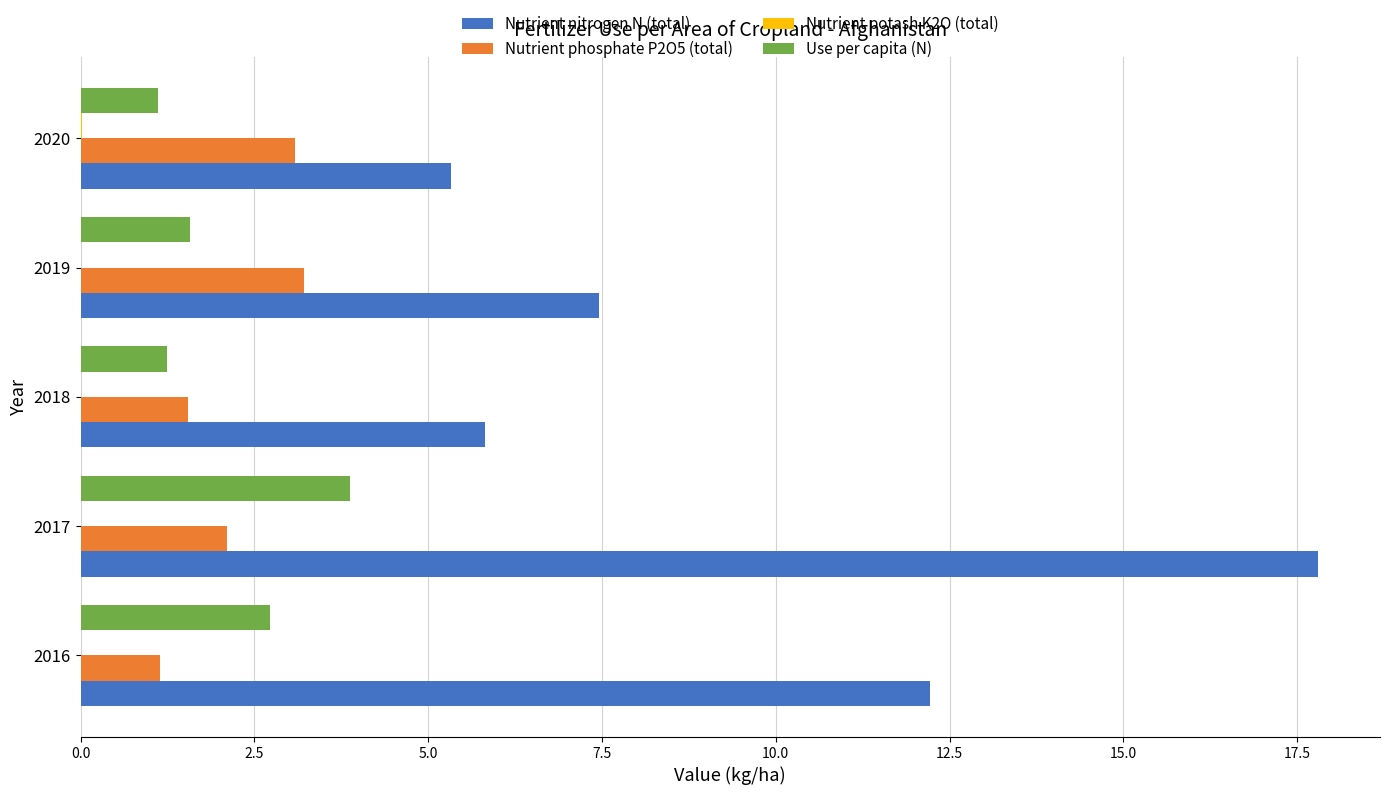

What is the sum of the Use per capita (N) values at 2017 and 2019?

5.5